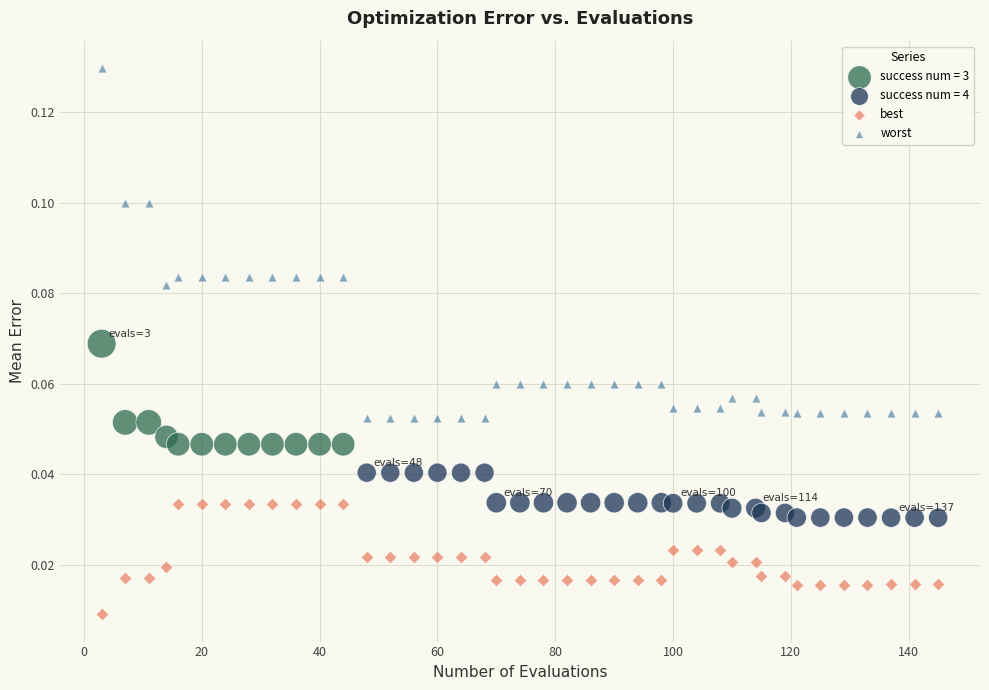

Which series has the largest Y range (max minus min)?

worst